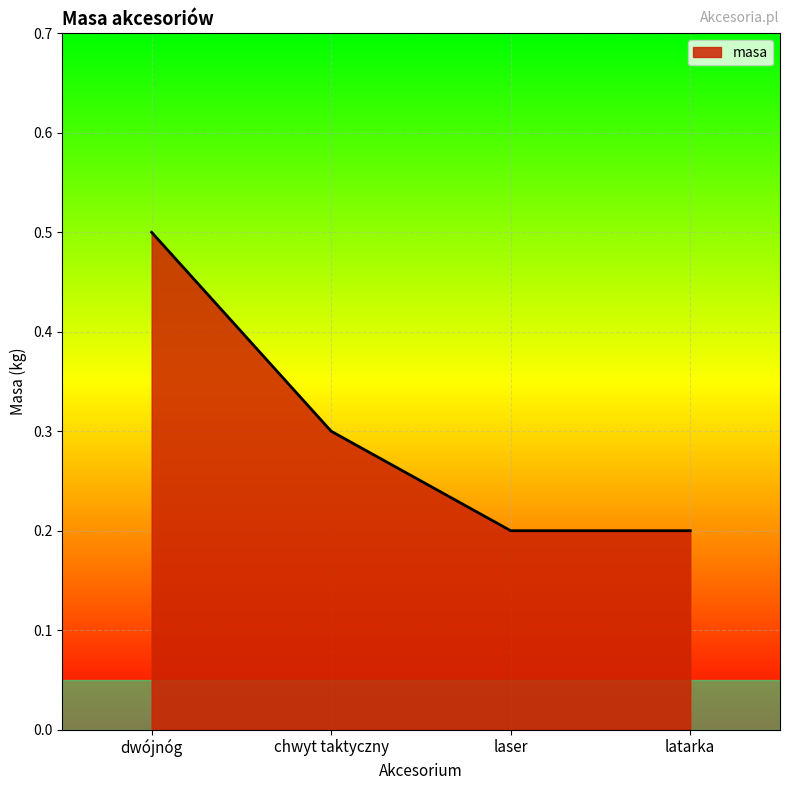

Reading left to right, what are all the values shown in this chart?

0.5	0.3	0.2	0.2